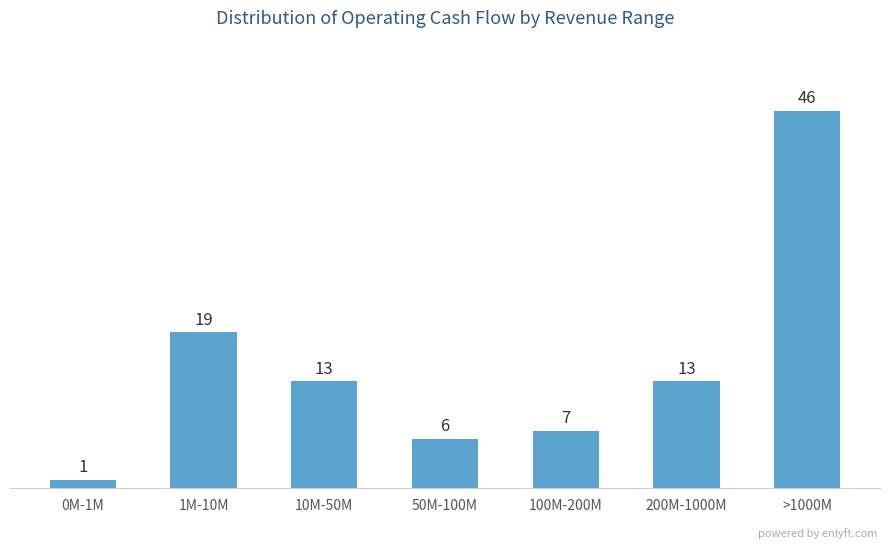

Reading right to left, what are all the values shown in this chart?

>1000M=46	200M-1000M=13	100M-200M=7	50M-100M=6	10M-50M=13	1M-10M=19	0M-1M=1